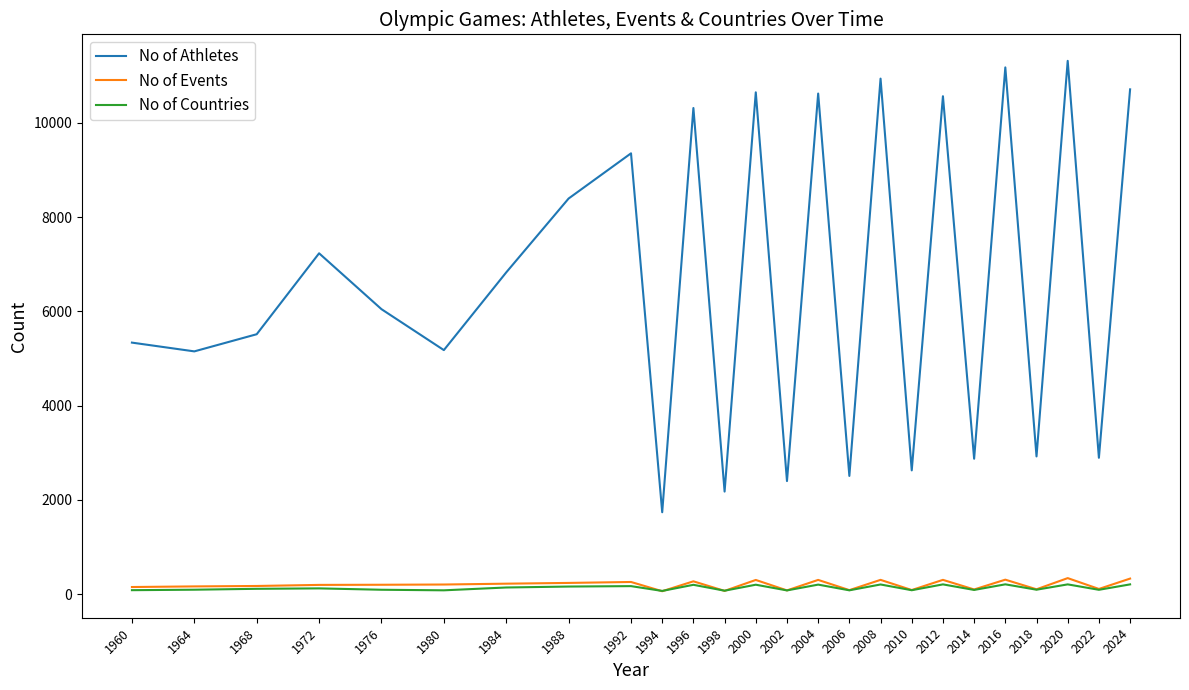

How many values in the No of Athletes series are below 6048?

12